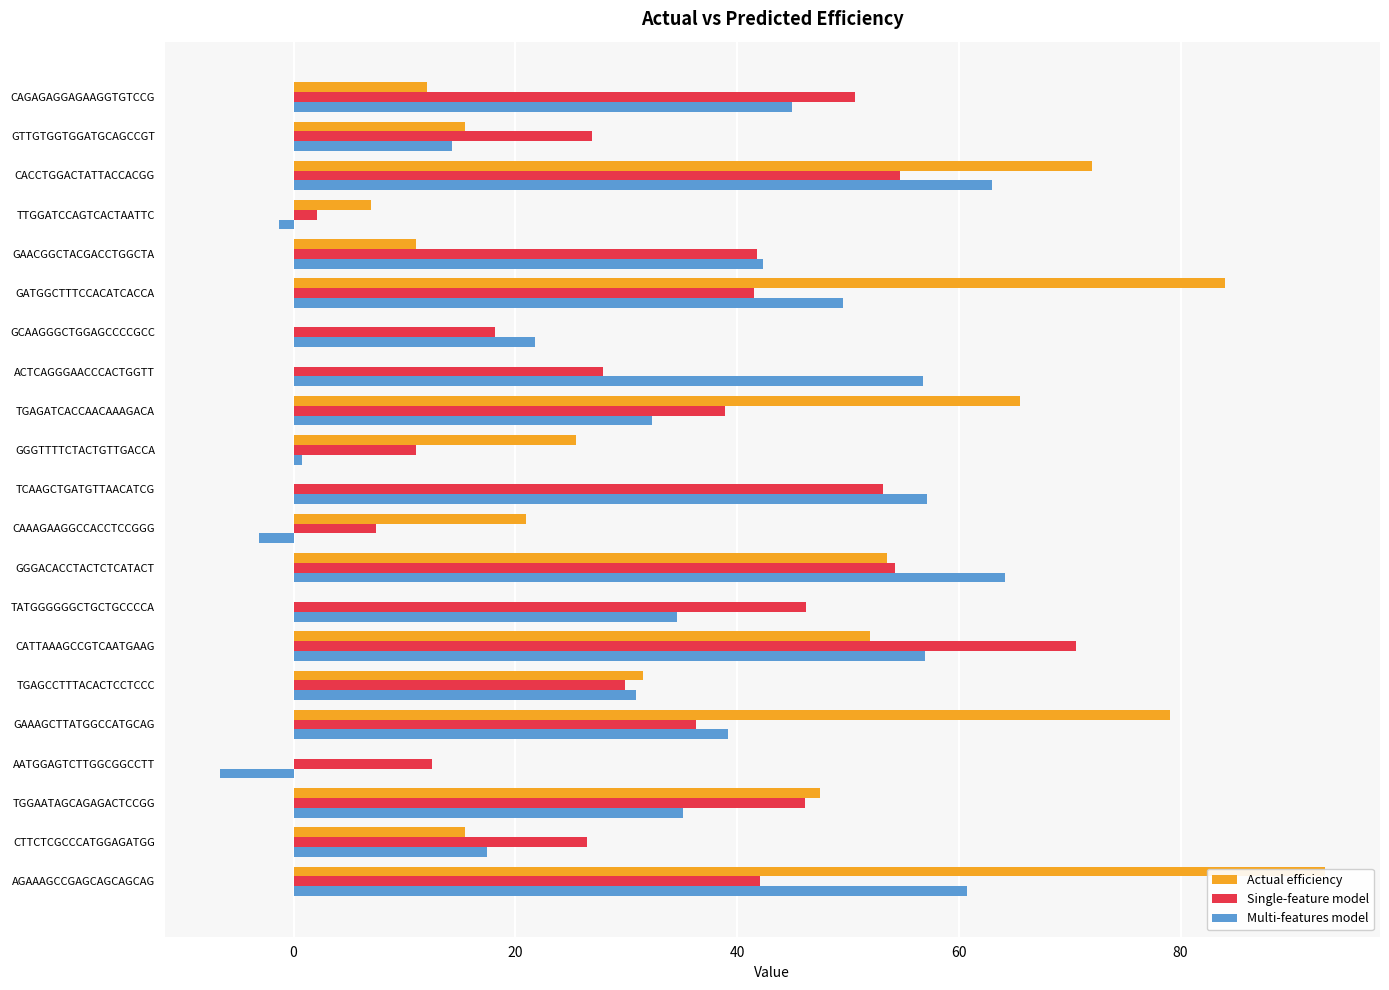

What is the minimum value shown in the chart?

-6.6